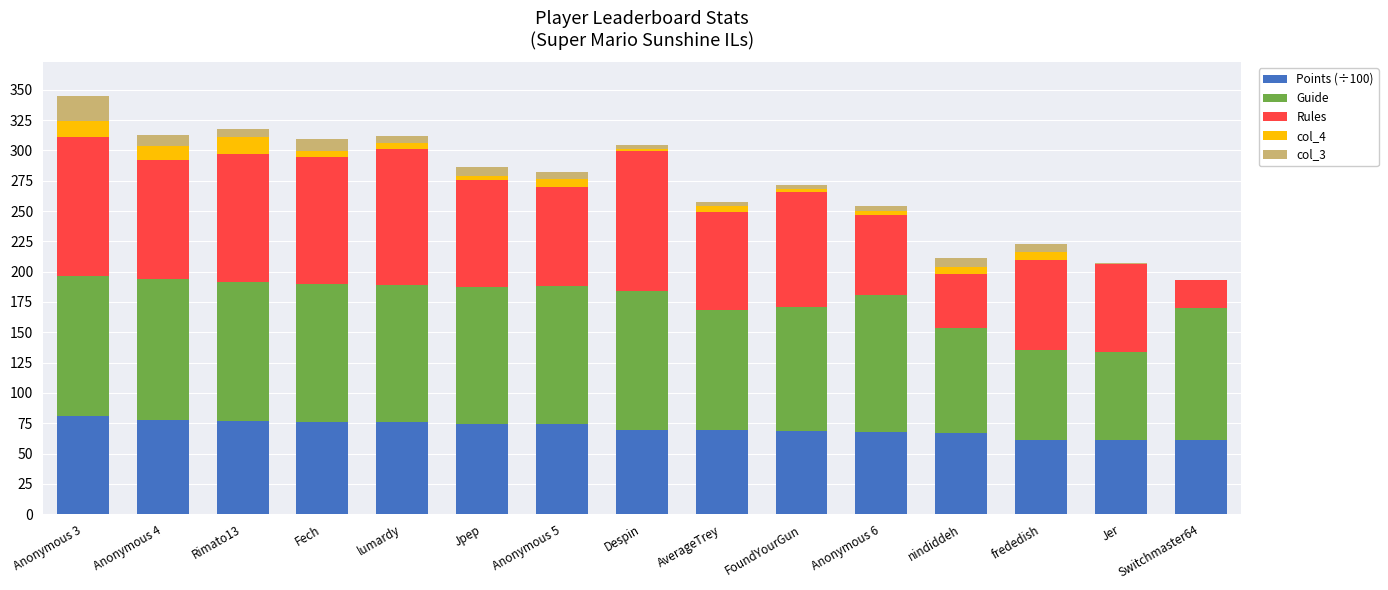

Where is Guide nearest to the value 94?

AverageTrey